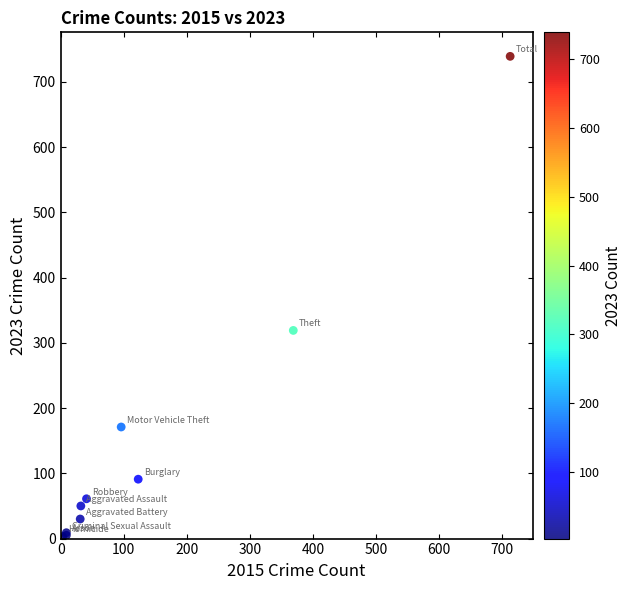

What Y value in the scatter plot is closest to 371?

319